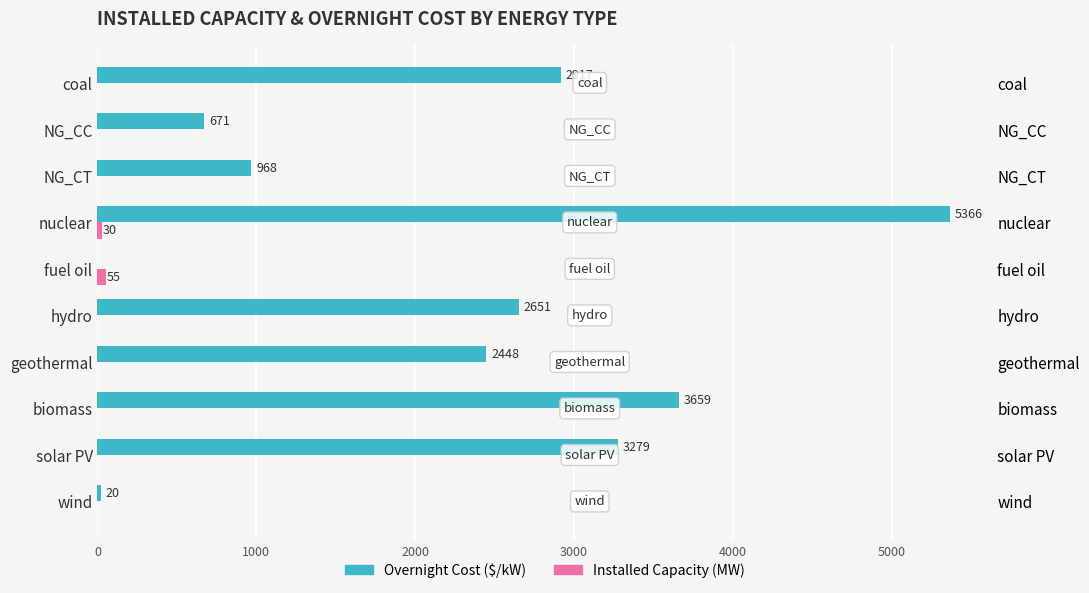

What is the difference between the maximum and minimum values in the Overnight Cost ($/kW) series?

5366.0